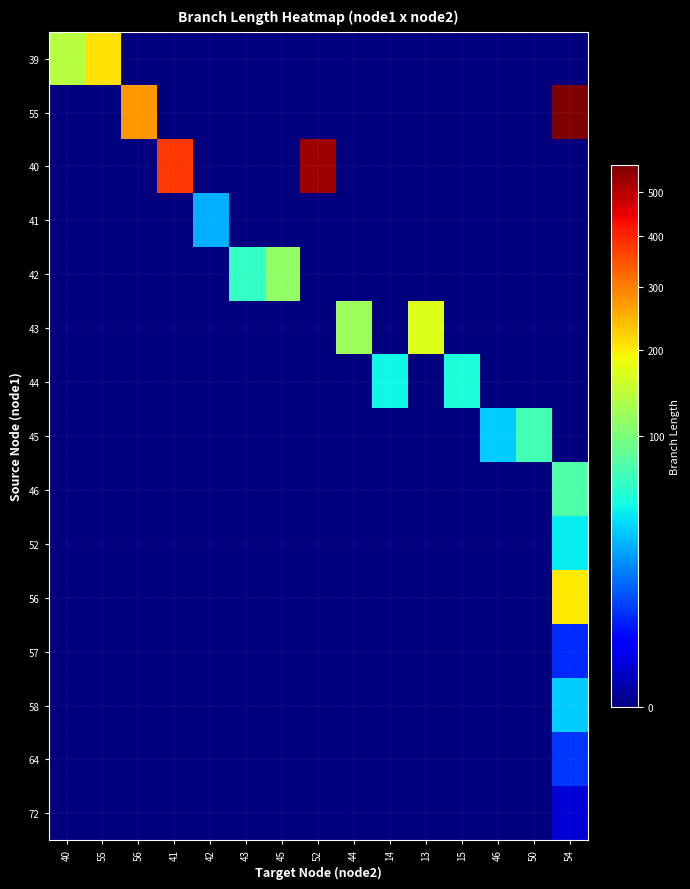

List the series in order of their peak value, highest first.

55, 40, 39, 56, 43, 42, 46, 45, 44, 52, 58, 41, 64, 57, 72